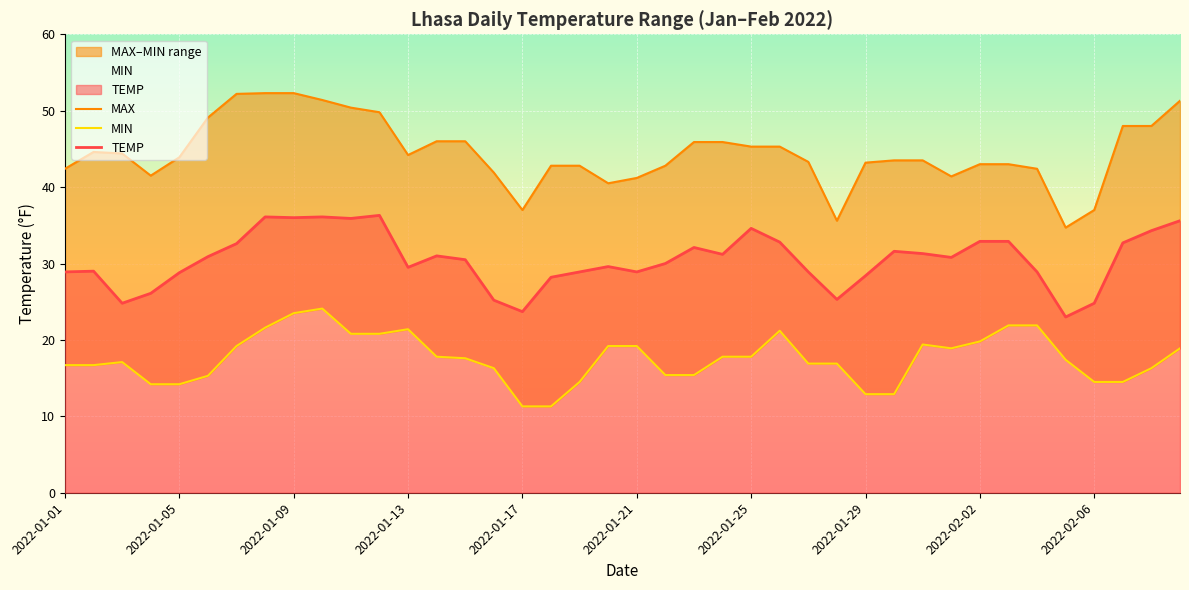

What are all the series names shown in the legend?

MAX, MIN, TEMP